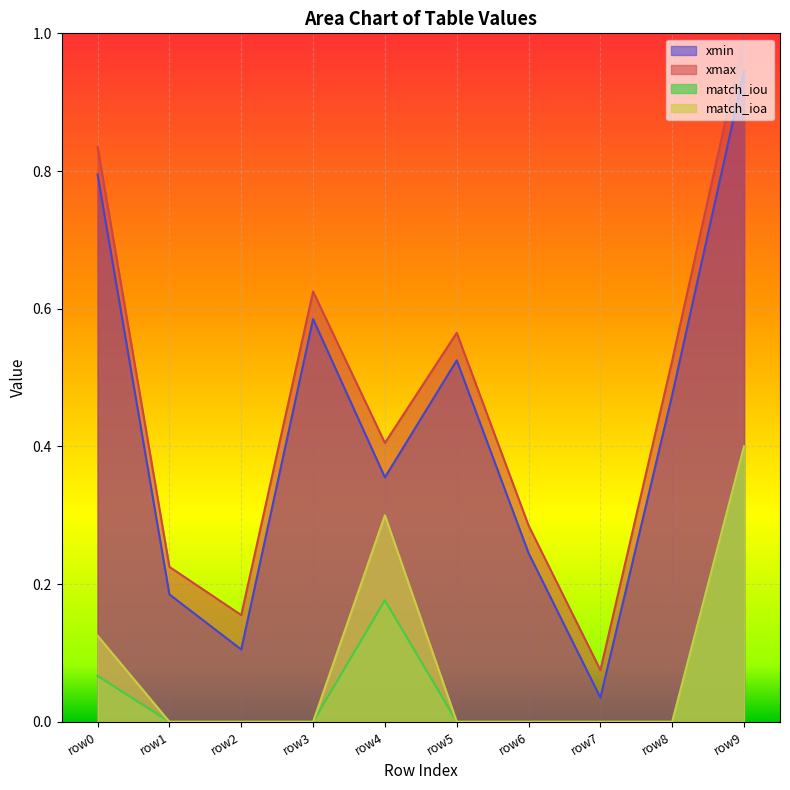

True or false: match_ioa and xmax cross at least once.

False